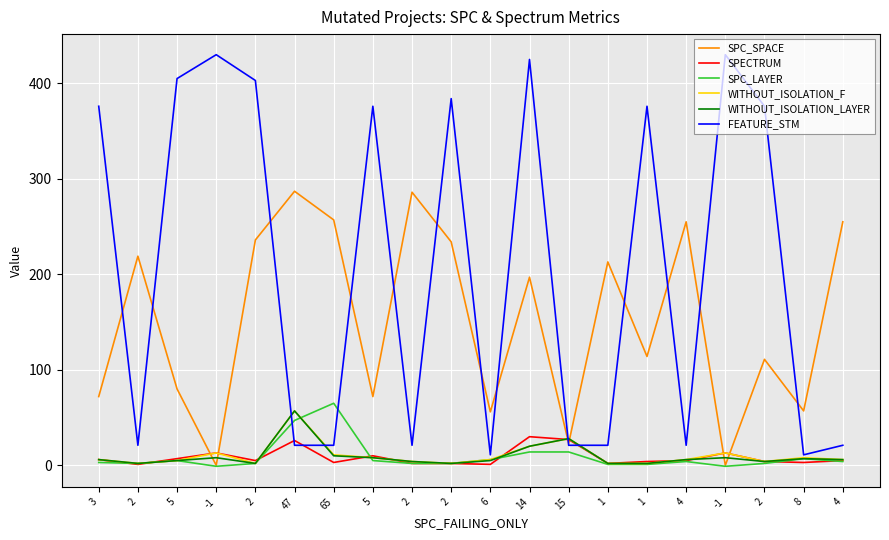

Does the chart have visible grid lines?

Yes